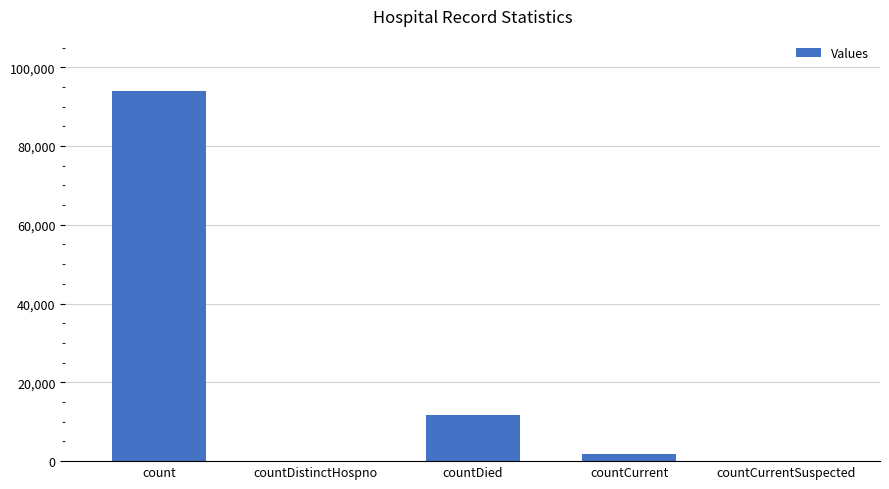

Which has a higher value, countCurrent or count?

count